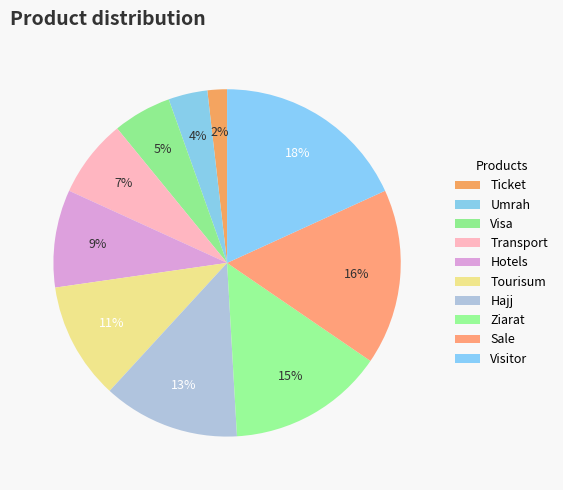

How many slices are in this pie chart?

10